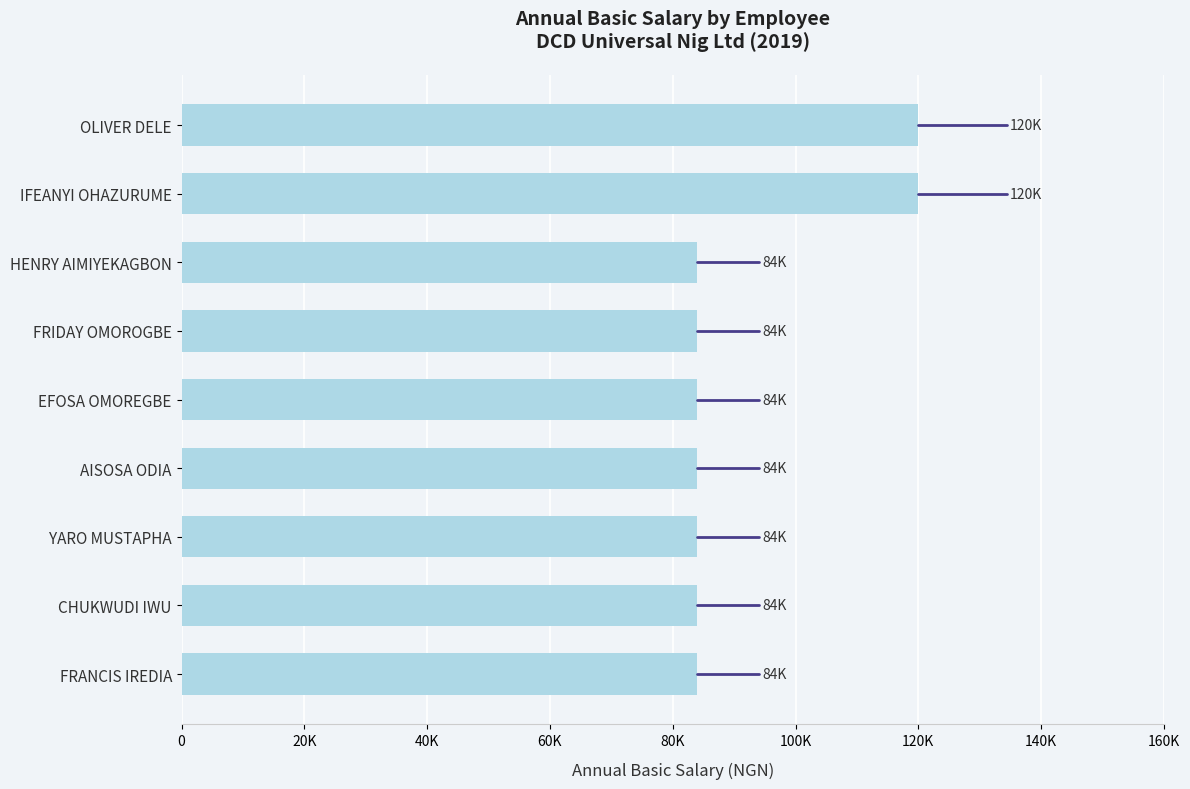

What is the average value?

92000